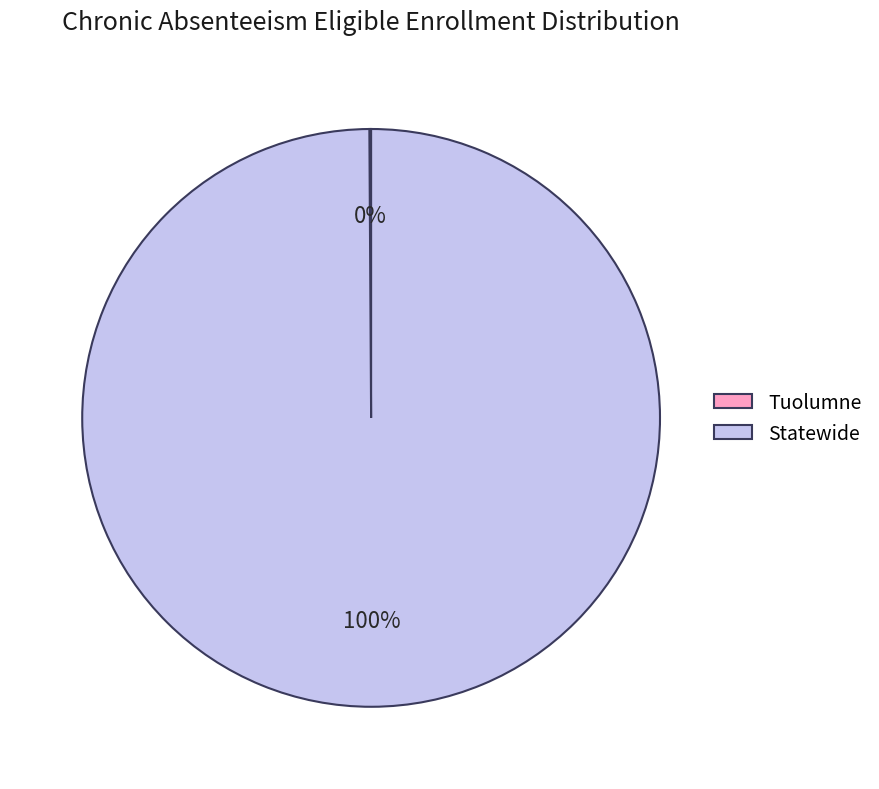

To the nearest percent, what is the average slice percentage?

50%